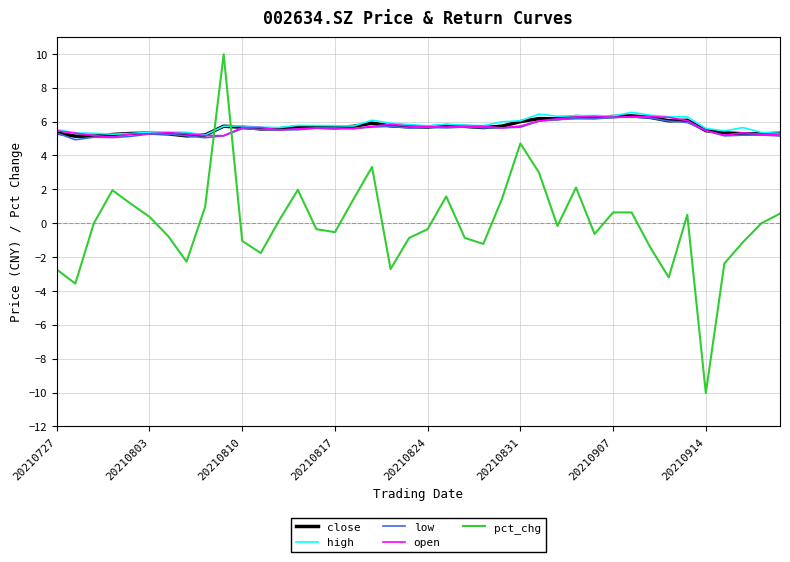

How many intersections are there between pct_chg and high?

2